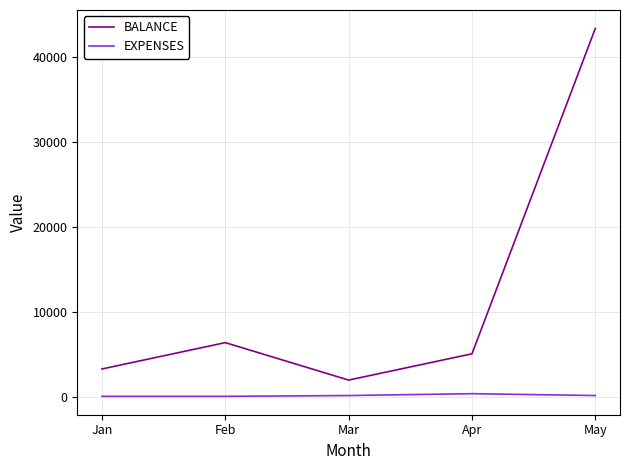

What is the highest value of the BALANCE series?

43313